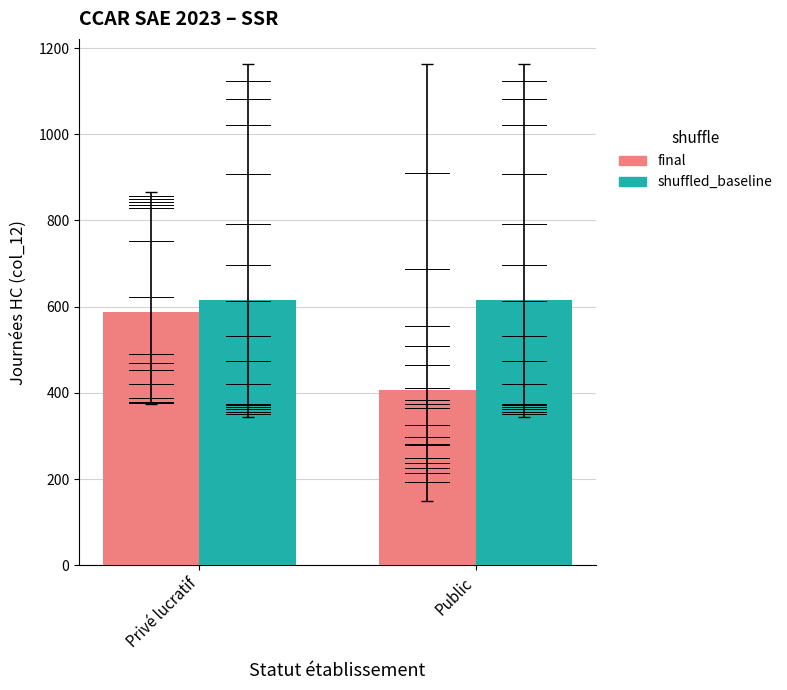

At how many categories does at least one series exceed 509?

2